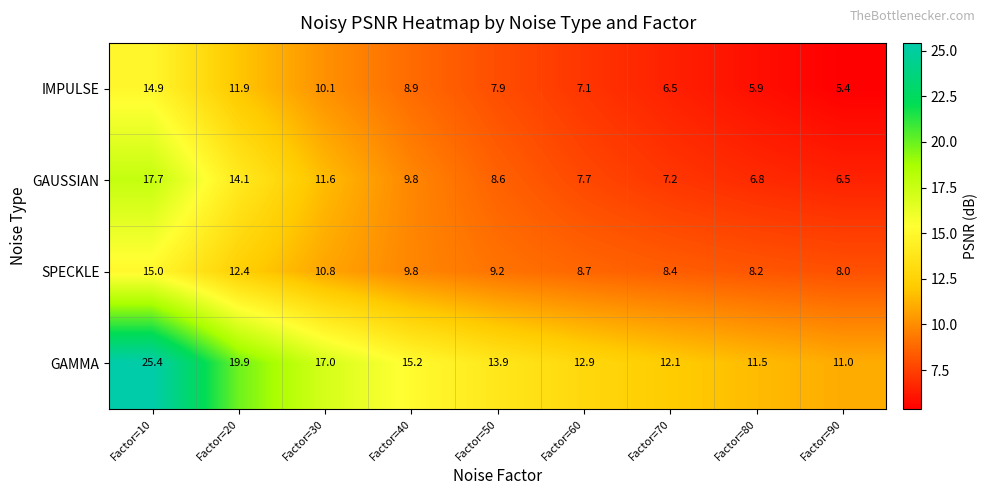

Between Factor=20 and Factor=80, which series saw the biggest shift?

GAMMA